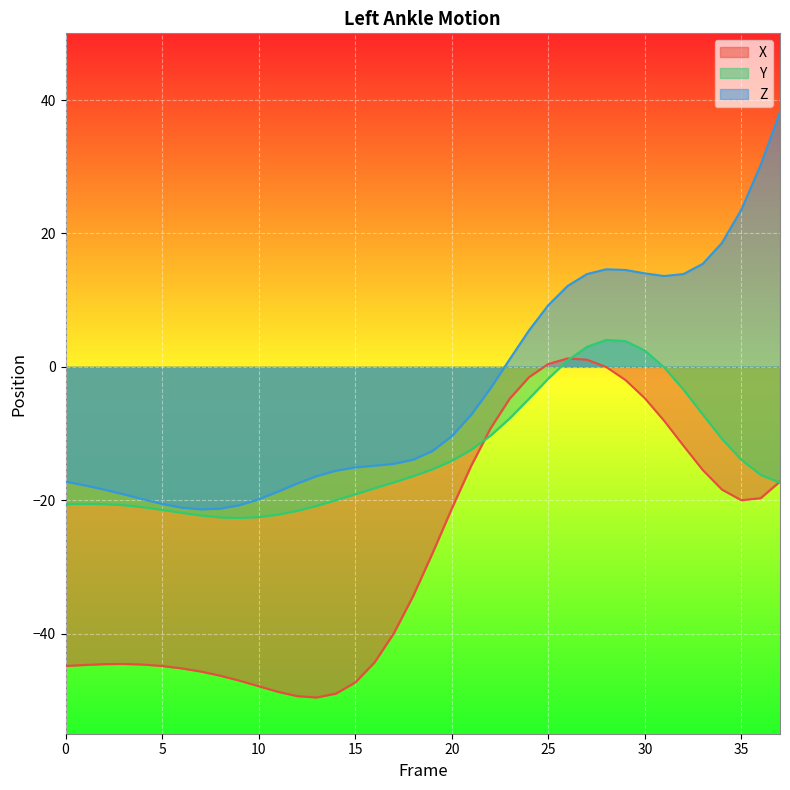

True or false: Z and X intersect in this chart.

False